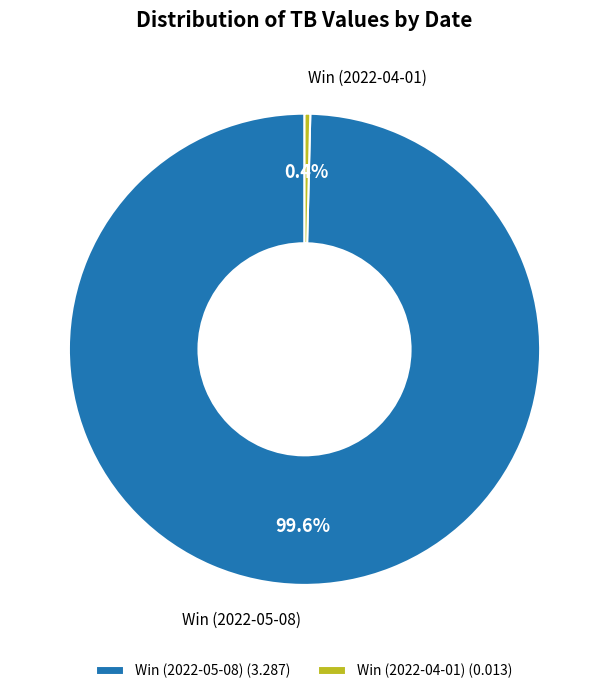

True or false: Win (2022-05-08) accounts for 100% of the total.

True